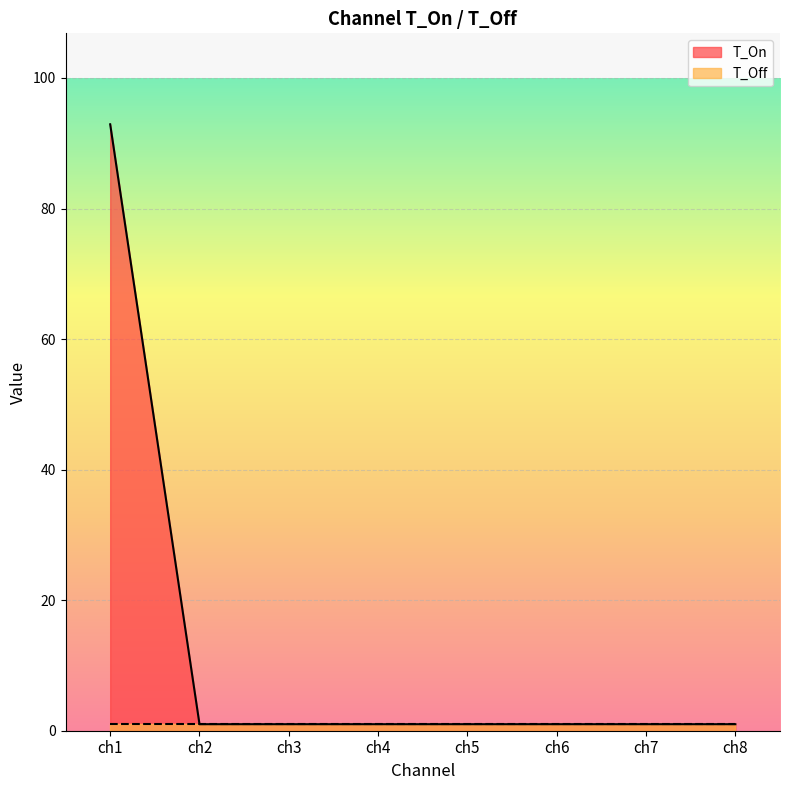

List the labels in order of value, smallest first.

ch2, ch3, ch4, ch5, ch6, ch7, ch8, ch1